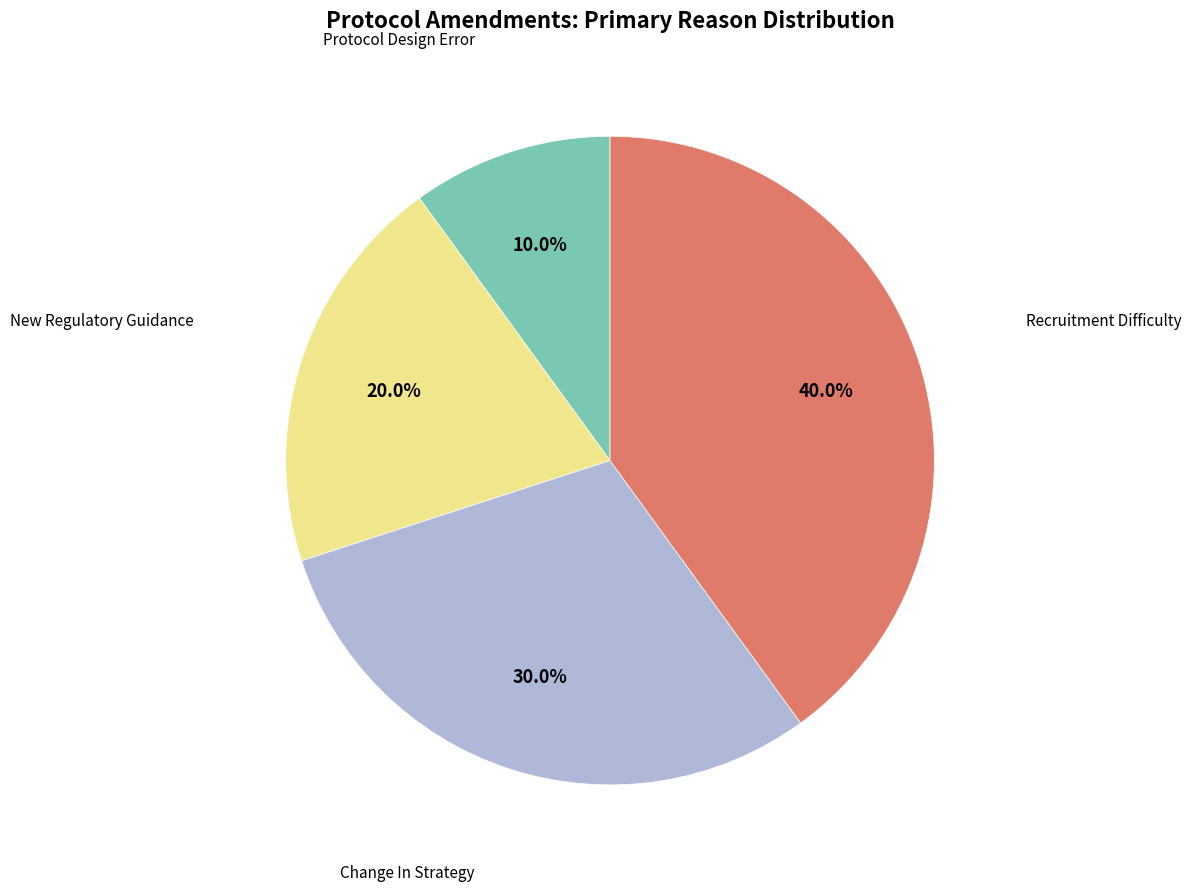

How many slices are in this pie chart?

4